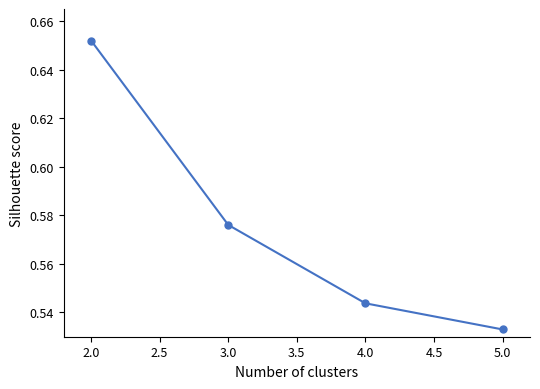

What position from the right is 3.0?

3